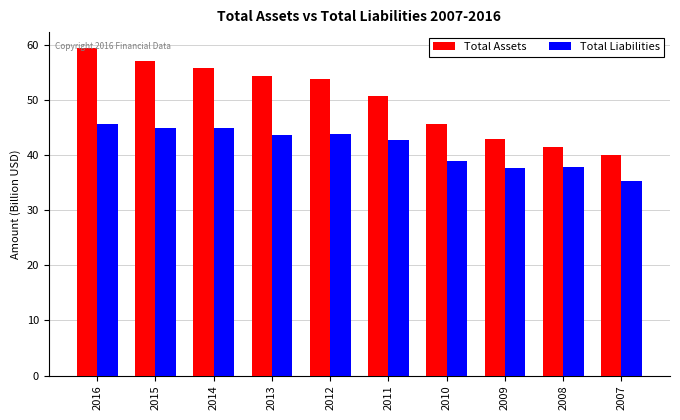

Which series has the largest total across all categories?

Total Assets